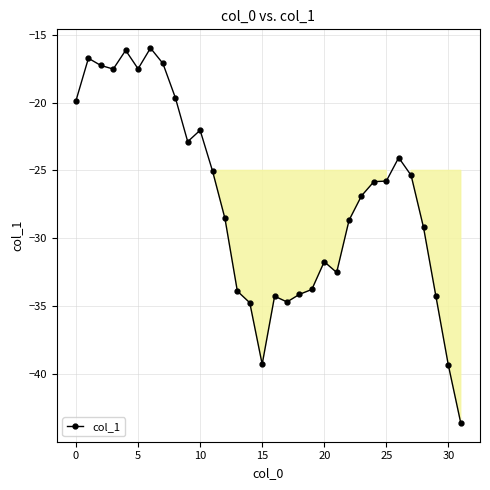

What is the minimum value shown in the chart?

-43.6